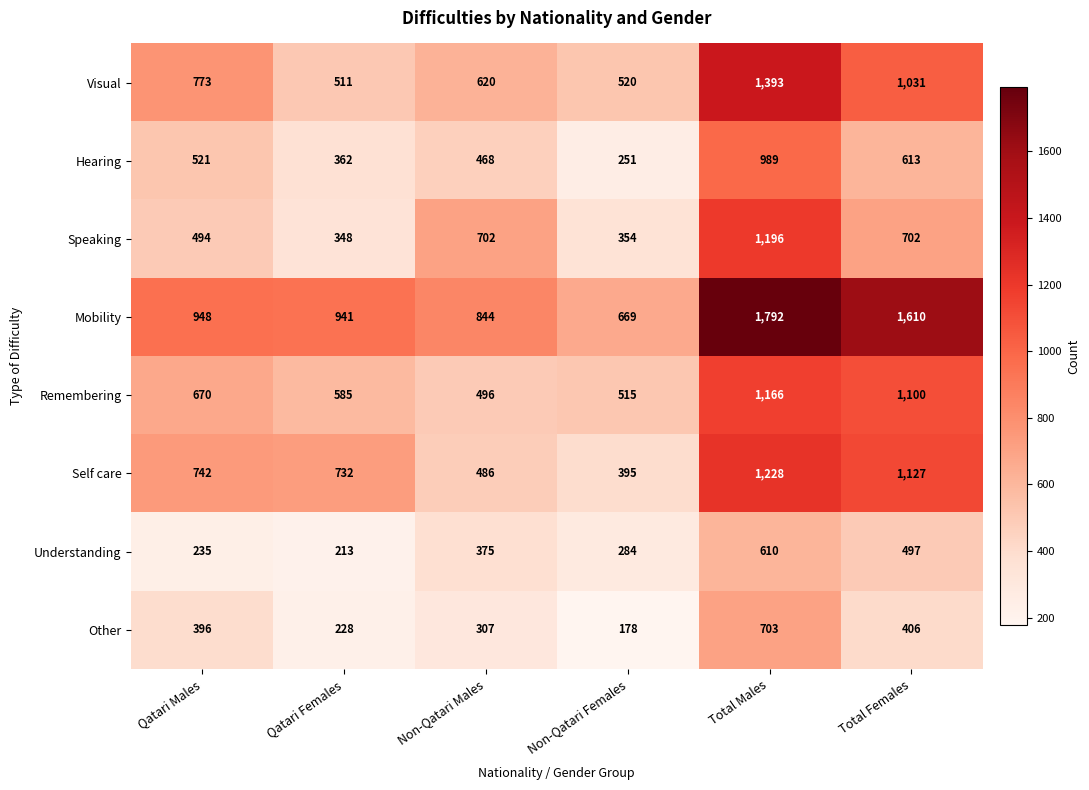

The Remembering series shows 1166 at Total Males. True or false?

True